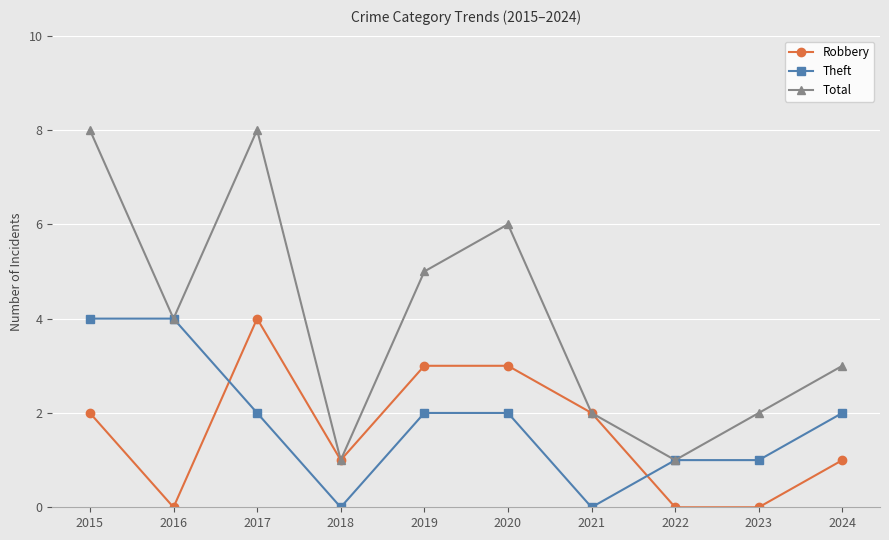

What is the difference between the highest and lowest values at 2015?

6